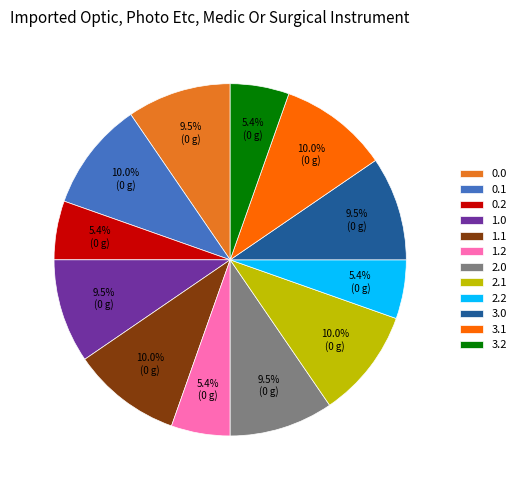

Approximately how many times larger is the value at 1.0 compared to 1.2?

1.8